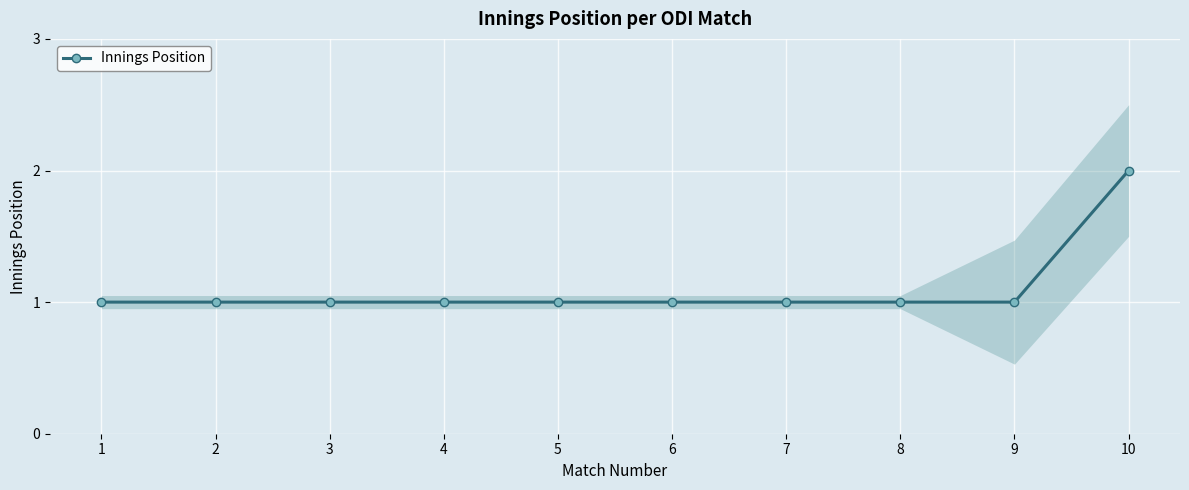

How many values are between 1 and 2?

10